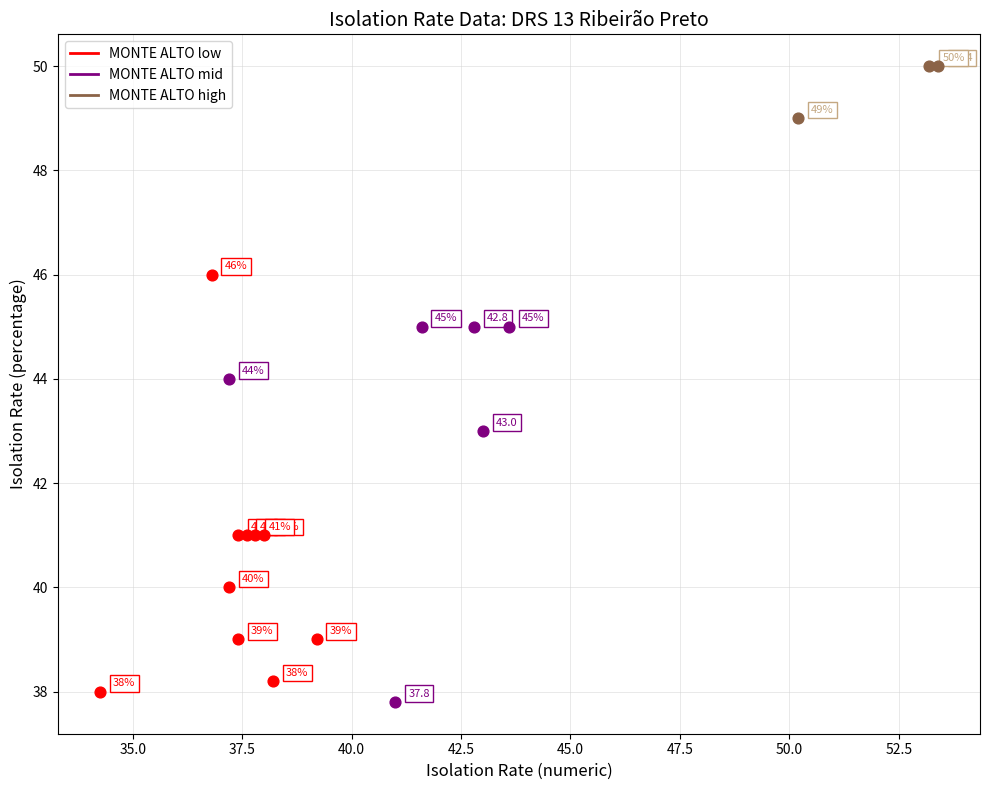

What are all the series names shown in the legend?

MONTE ALTO low, MONTE ALTO mid, MONTE ALTO high